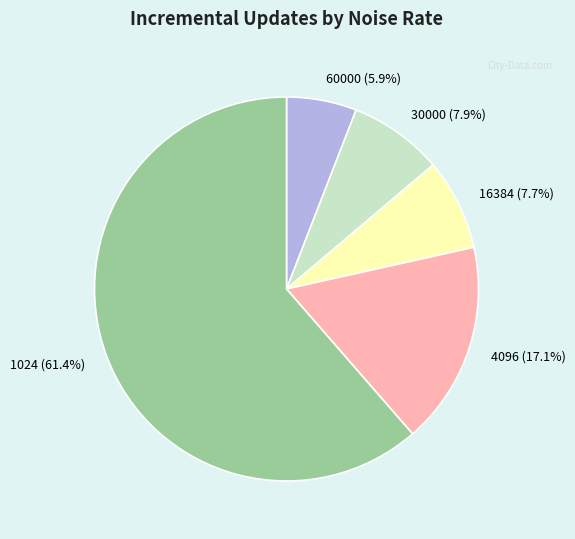

What percentage is NOT represented by 16384?

92.3%